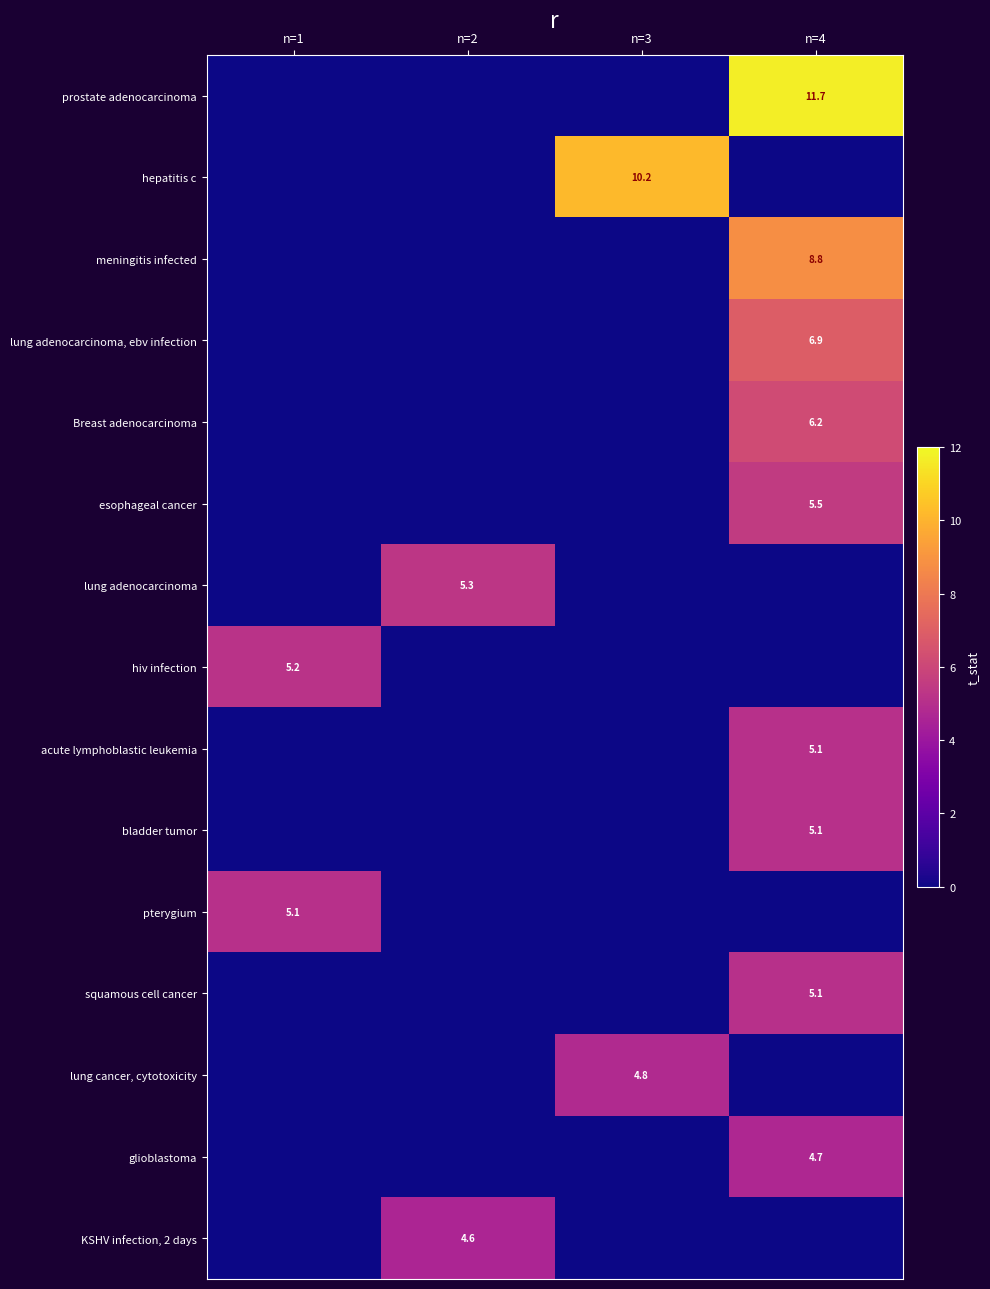

The hepatitis c series shows 10.2 at n=3. True or false?

True